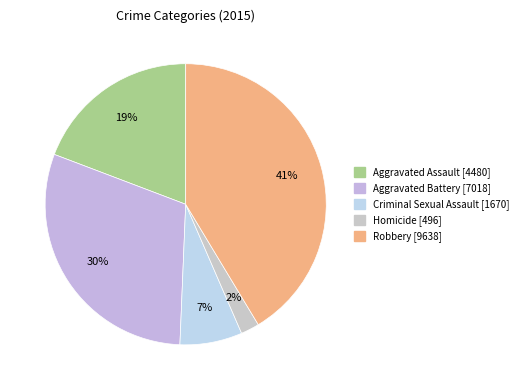

To the nearest percent, what is the difference between the largest and smallest slice percentages?

39%